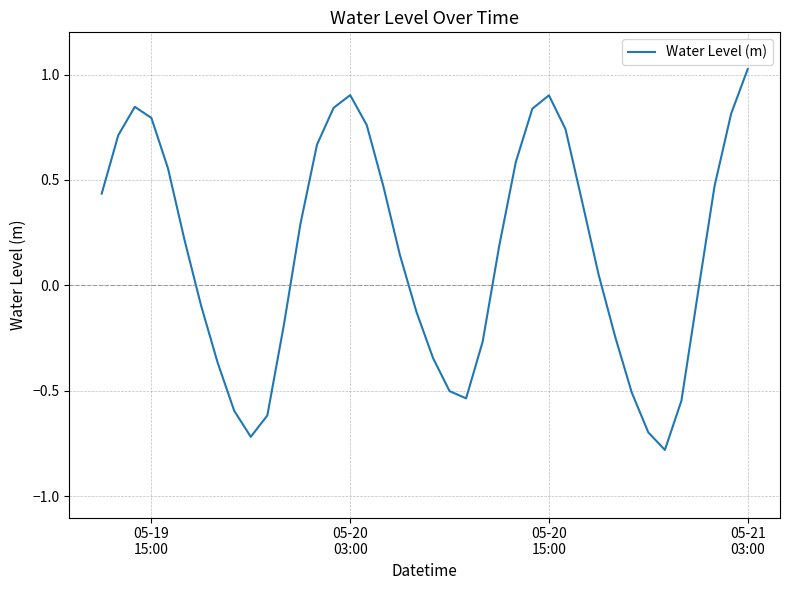

What is the minimum value shown in the chart?

-0.8